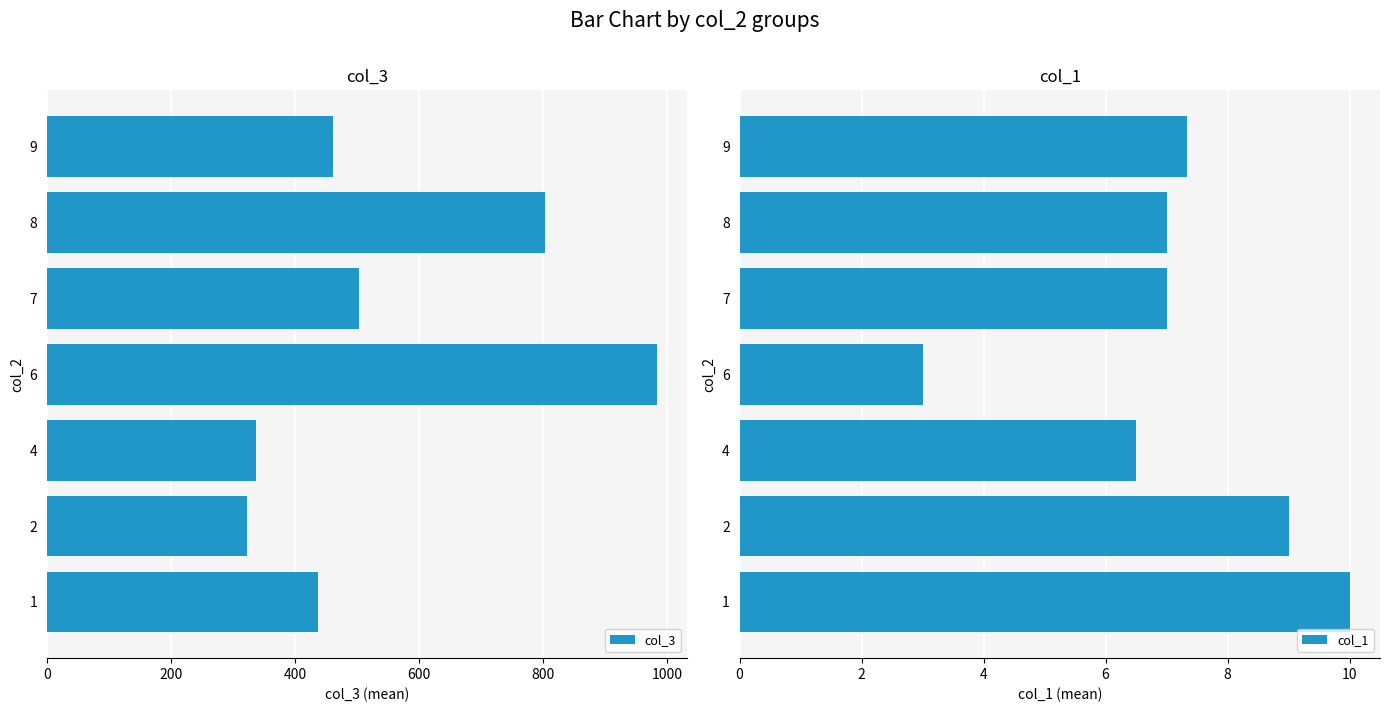

What is the sum of all col_3 values?

3847.7